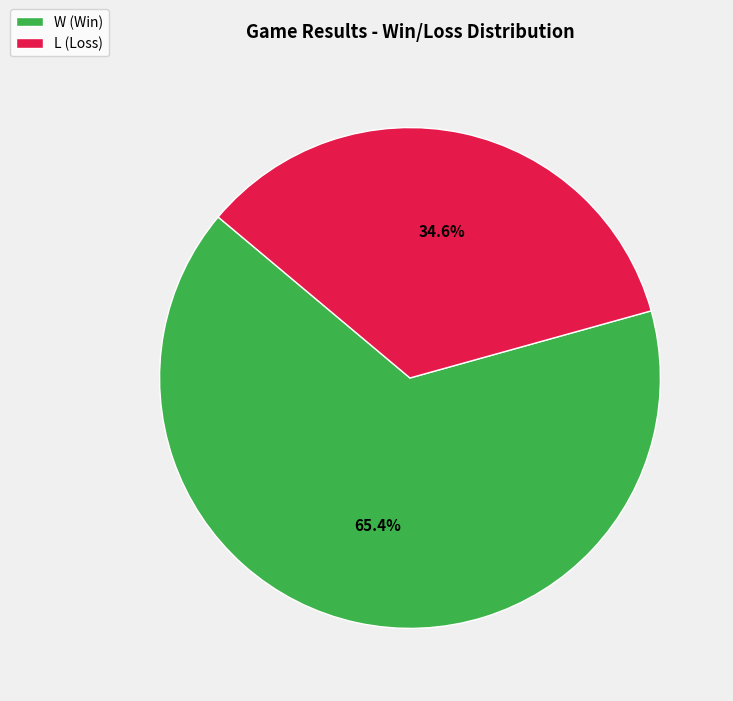

Count the number of slices in the pie.

2